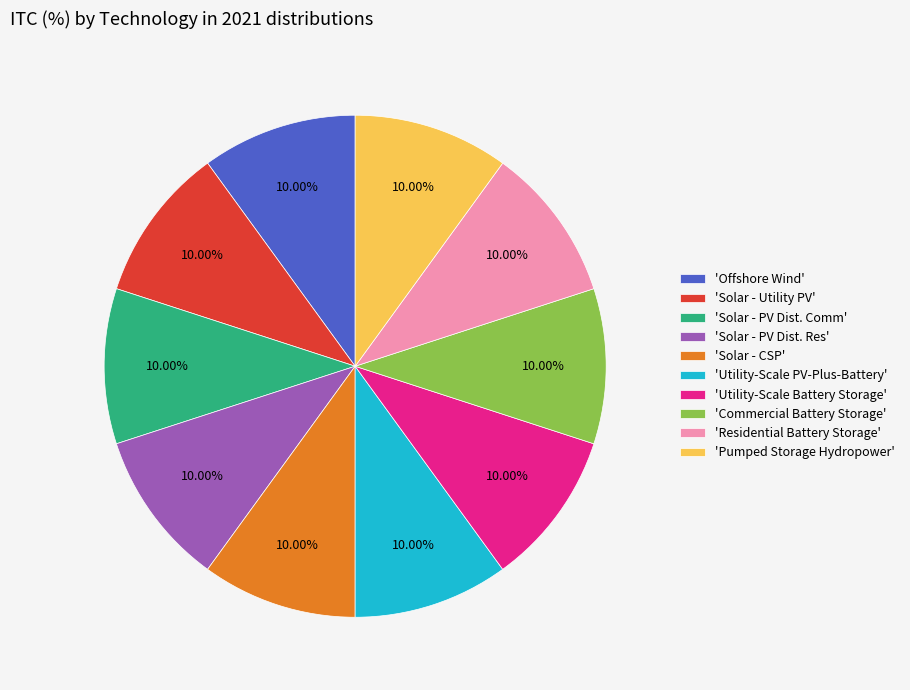

Approximately how many times larger is the value at 'Utility-Scale PV-Plus-Battery' compared to 'Solar - Utility PV'?

1.0